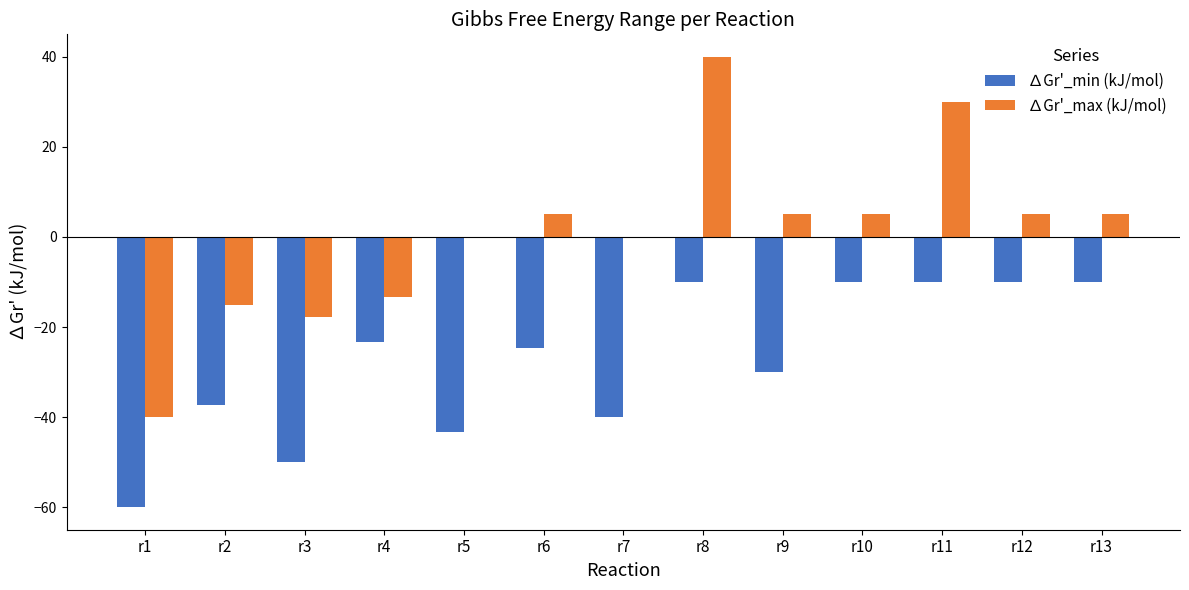

Which category has the highest value across all series?

r8